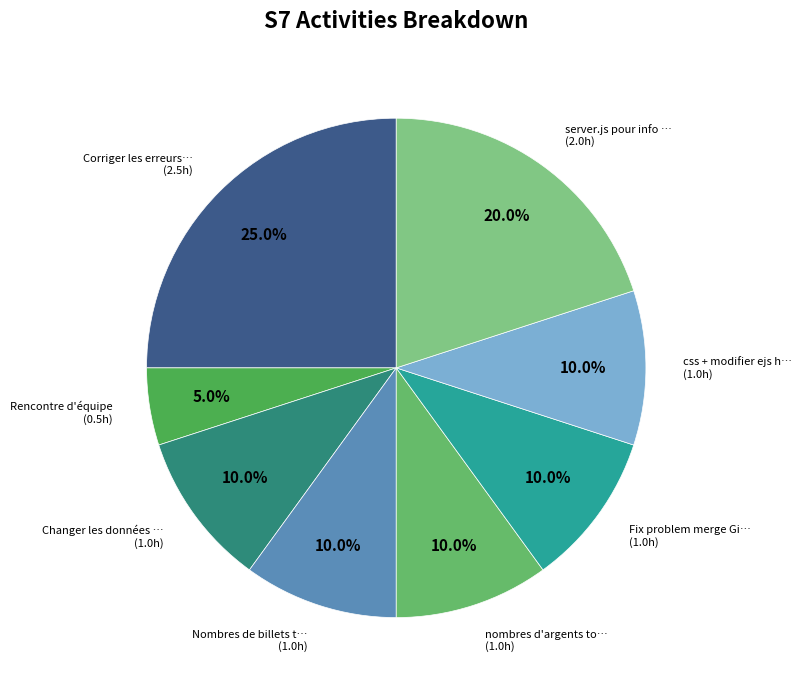

How many segments does this pie chart have?

8